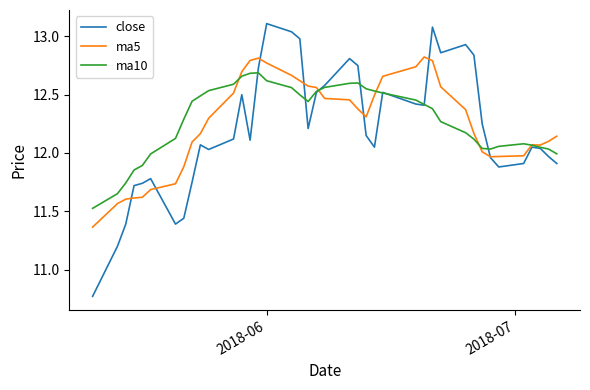

What is the minimum value for ma10?

11.5